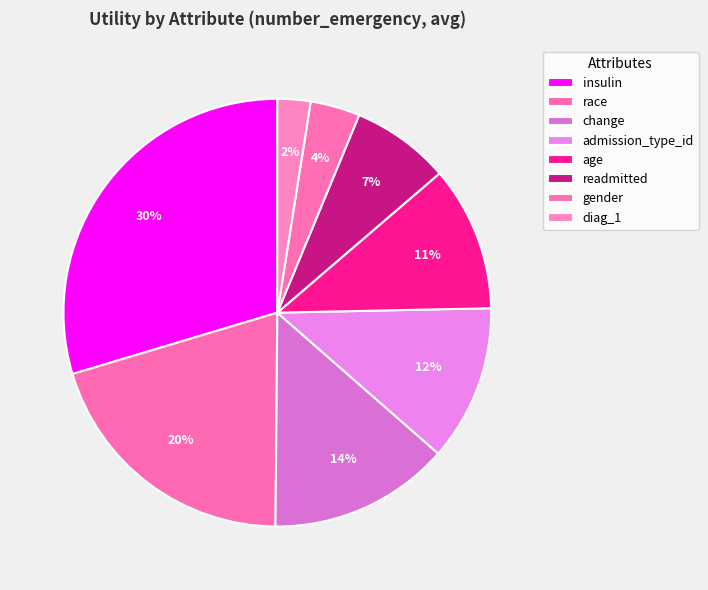

What is the smallest slice in the pie chart?

diag_1